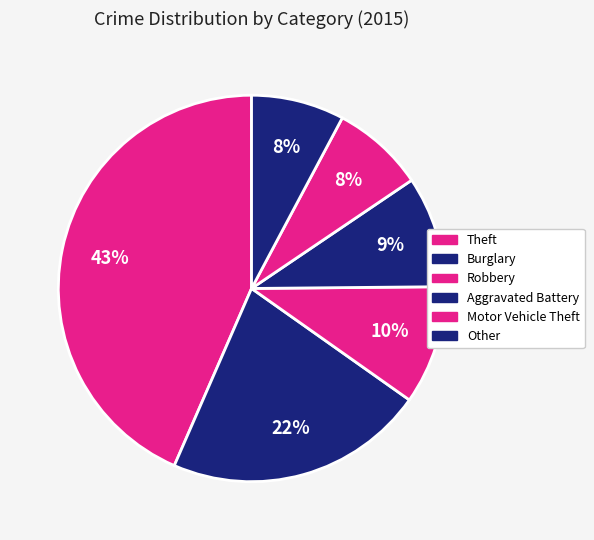

How many segments does this pie chart have?

6